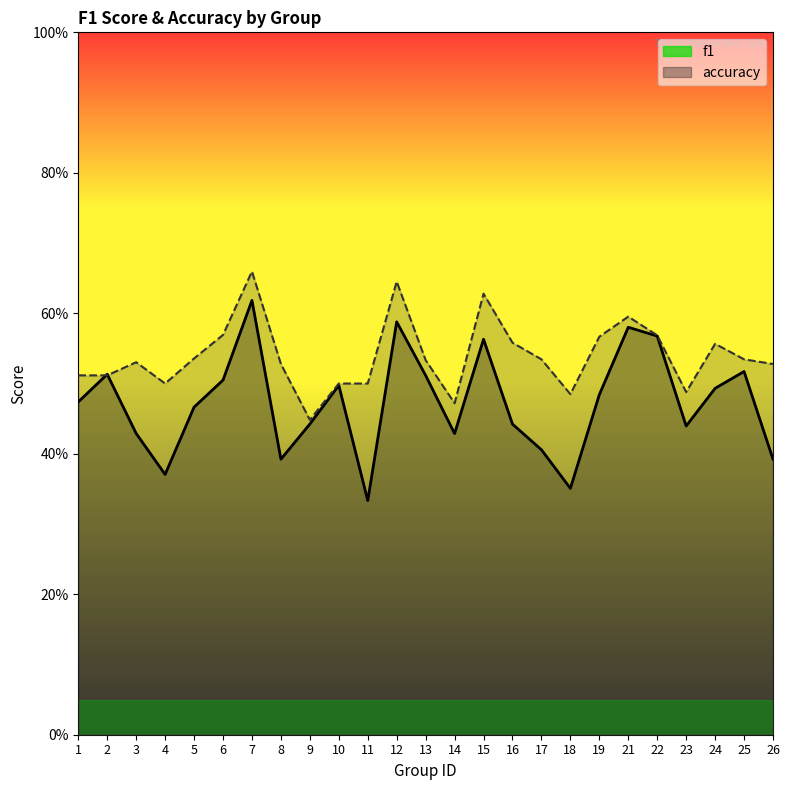

Does the chart display data point markers on the line(s)?

No